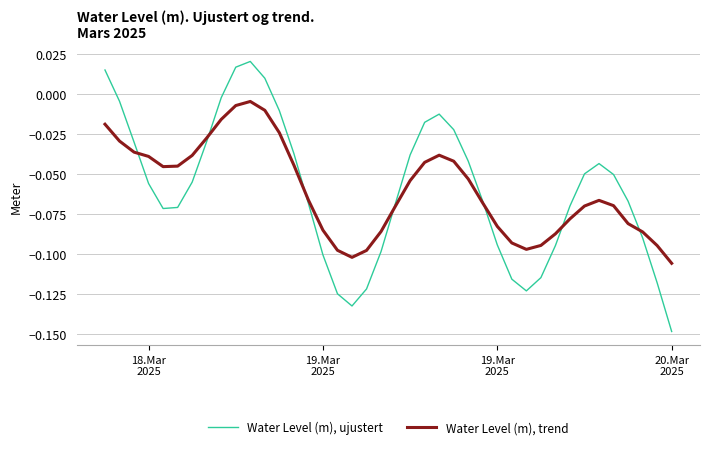

List the series in order of their overall mean, highest first.

Water Level (m), trend, Water Level (m), ujustert